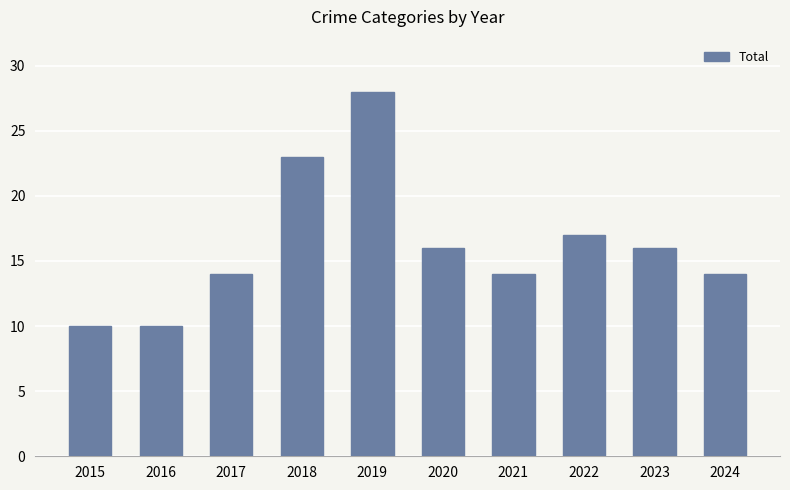

The chart shows a value of 17 at 2022. True or false?

True